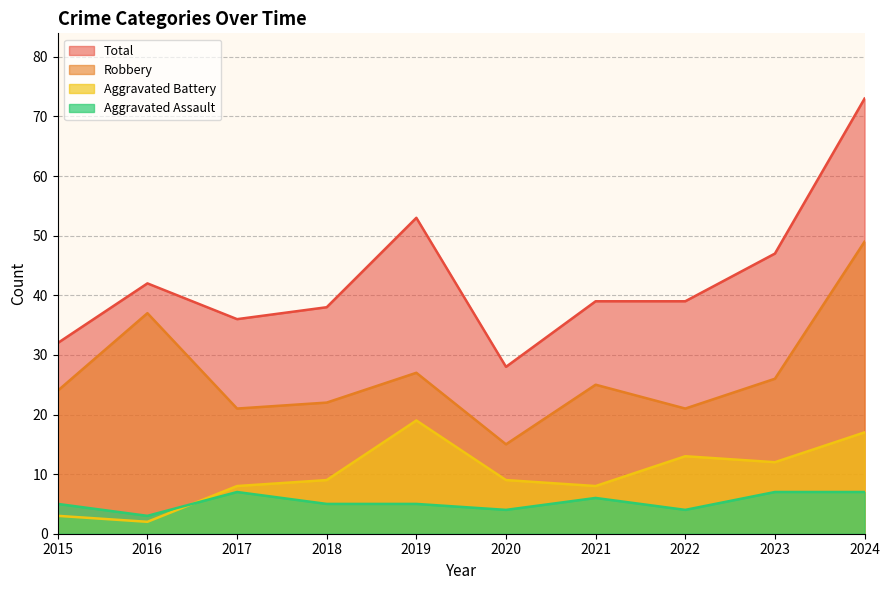

The Total series shows 73 at 2024. True or false?

True